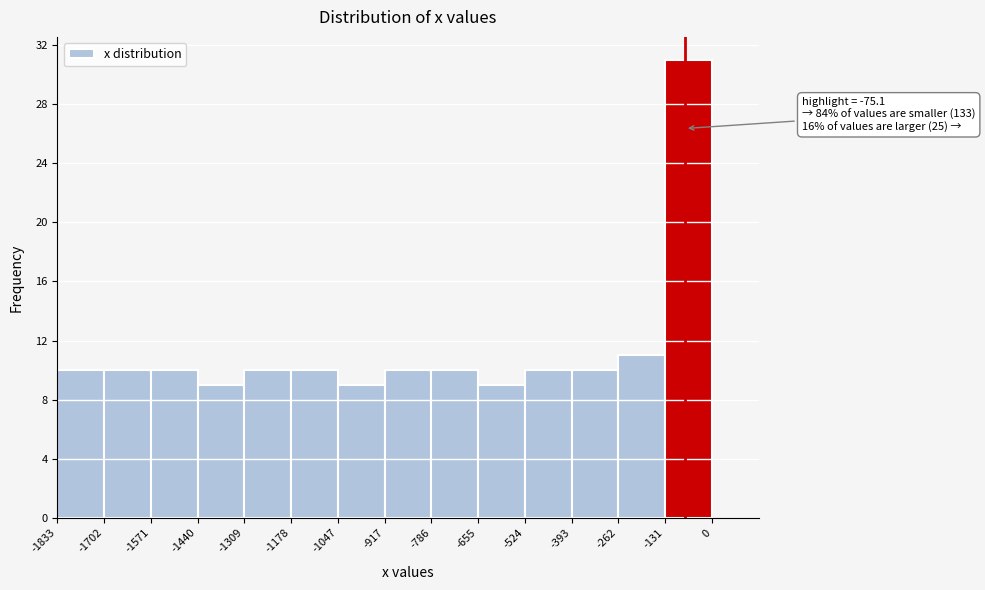

Which range on the x-axis has the tallest bar?

-131 to 0